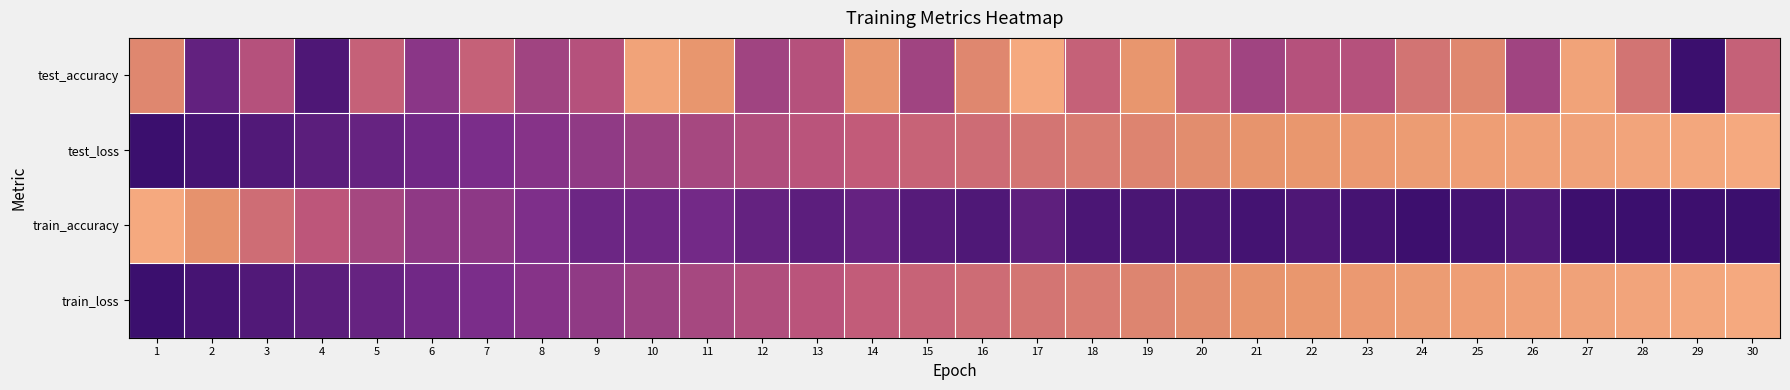

Reading right to left, what are all the values shown in this chart?

test_accuracy: 30=0.5	29=1.0	28=0.4	27=0.1	26=0.6	25=0.3	24=0.4	23=0.5	22=0.5	21=0.6	20=0.5	19=0.2	18=0.5	17=0.0	16=0.3	15=0.6	14=0.2	13=0.5	12=0.6	11=0.2	10=0.1	9=0.5	8=0.6	7=0.5	6=0.7	5=0.5	4=0.9	3=0.5	2=0.8	1=0.3
test_loss: 30=0.0	29=0.0	28=0.1	27=0.1	26=0.1	25=0.1	24=0.2	23=0.2	22=0.2	21=0.3	20=0.3	19=0.3	18=0.3	17=0.4	16=0.4	15=0.4	14=0.5	13=0.5	12=0.6	11=0.6	10=0.6	9=0.7	8=0.7	7=0.7	6=0.8	5=0.8	4=0.9	3=0.9	2=1.0	1=1.0
train_accuracy: 30=1.0	29=1.0	28=1.0	27=1.0	26=0.9	25=1.0	24=1.0	23=1.0	22=0.9	21=1.0	20=0.9	19=0.9	18=0.9	17=0.9	16=0.9	15=0.9	14=0.8	13=0.9	12=0.8	11=0.8	10=0.8	9=0.8	8=0.7	7=0.7	6=0.7	5=0.6	4=0.5	3=0.4	2=0.3	1=0.0
train_loss: 30=0.0	29=0.0	28=0.1	27=0.1	26=0.1	25=0.1	24=0.2	23=0.2	22=0.2	21=0.3	20=0.3	19=0.3	18=0.3	17=0.4	16=0.4	15=0.4	14=0.5	13=0.5	12=0.6	11=0.6	10=0.6	9=0.7	8=0.7	7=0.7	6=0.8	5=0.8	4=0.9	3=0.9	2=1.0	1=1.0